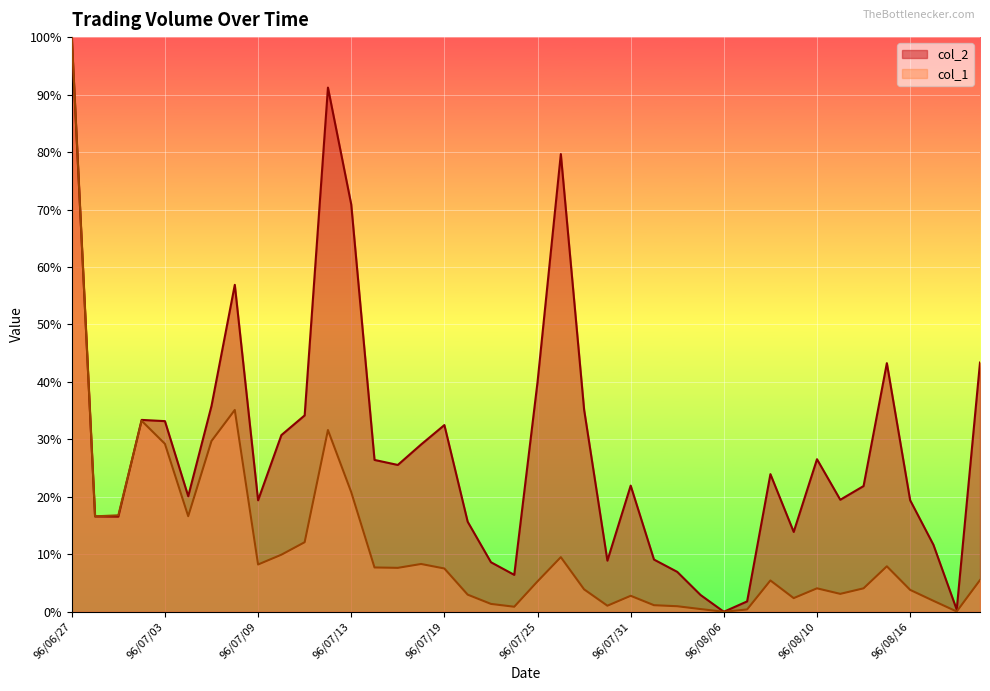

The value of col_1 at 96/08/21 is 5.5. True or false?

True